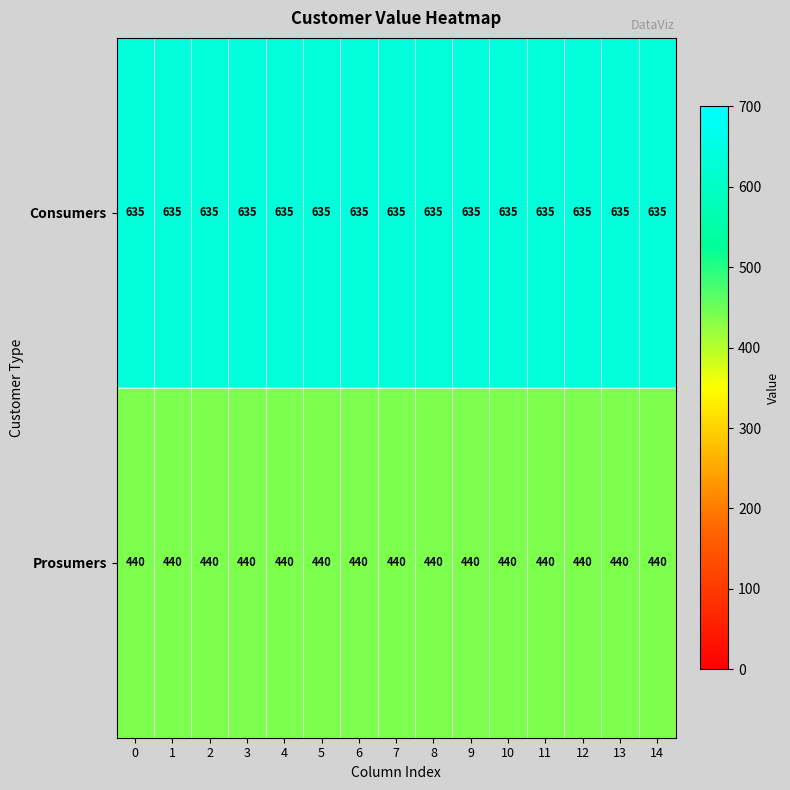

What is the sum of the Prosumers values at 14 and 0?

880